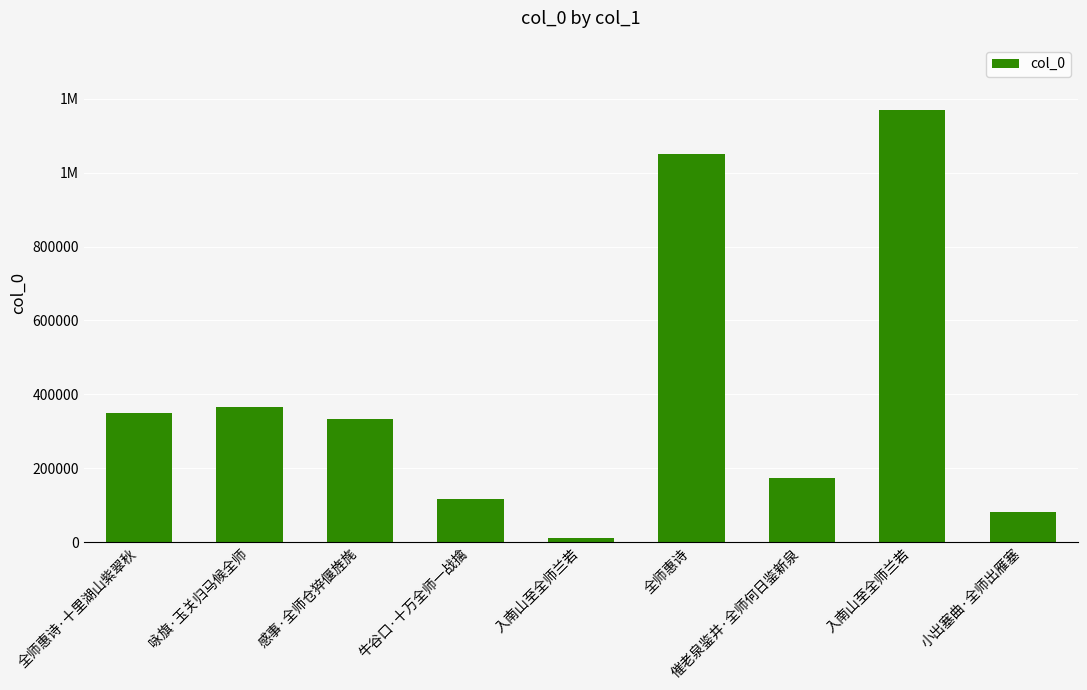

Are the bars horizontal?

No